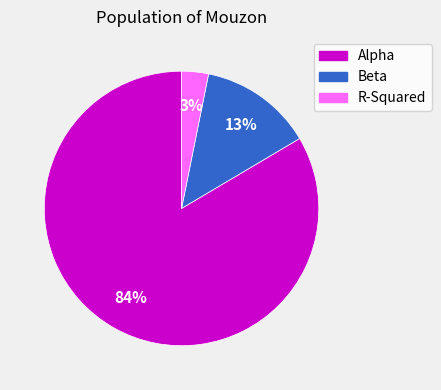

Rank the categories by value from highest to lowest.

Alpha, Beta, R-Squared